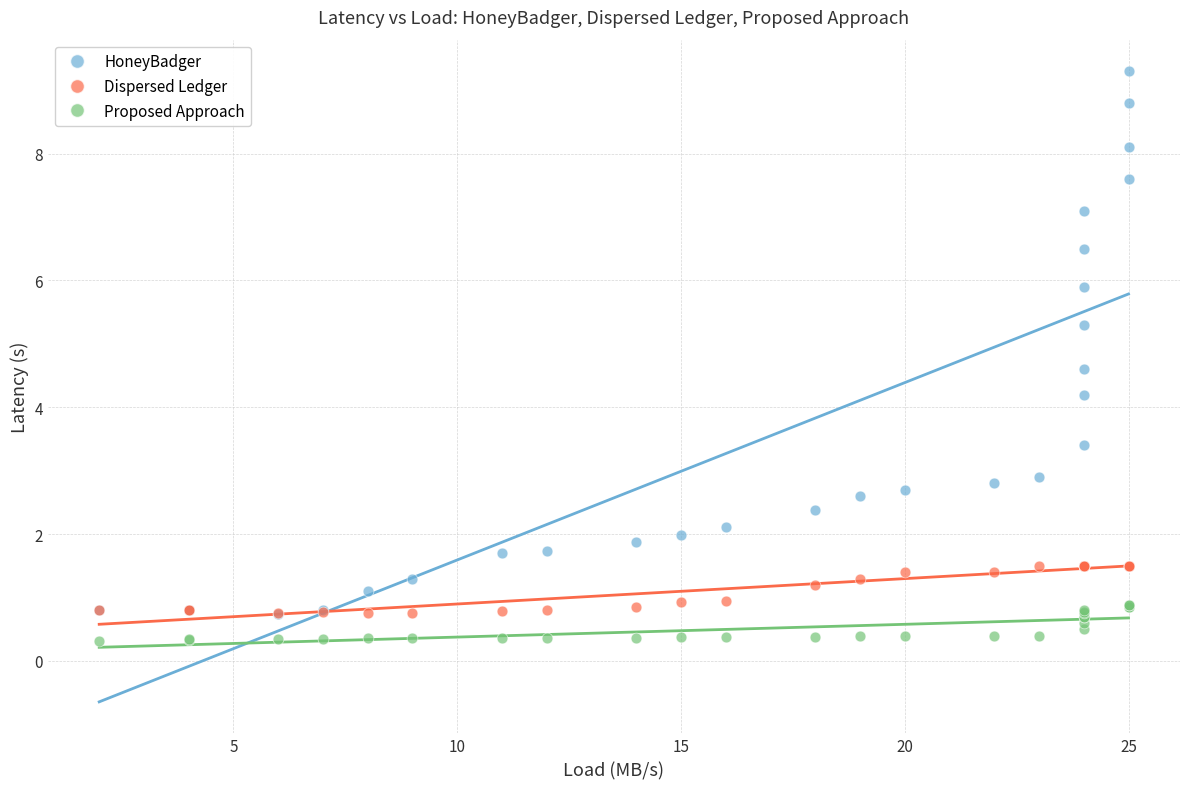

Across all series, what Y value is closest to 4?

4.2